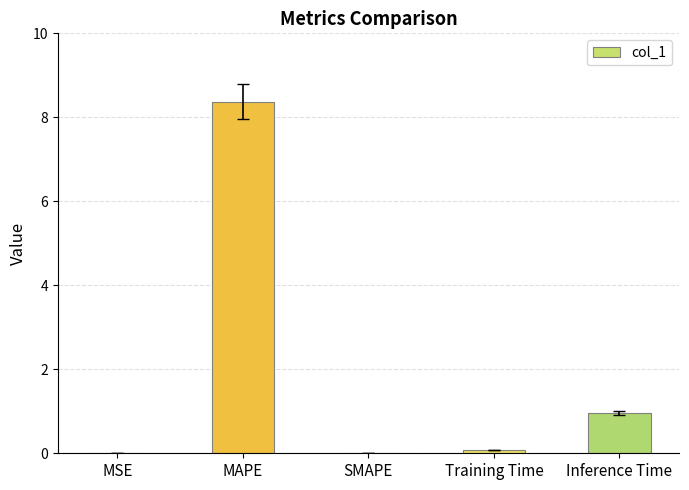

Between MSE and Inference Time, which is larger?

Inference Time